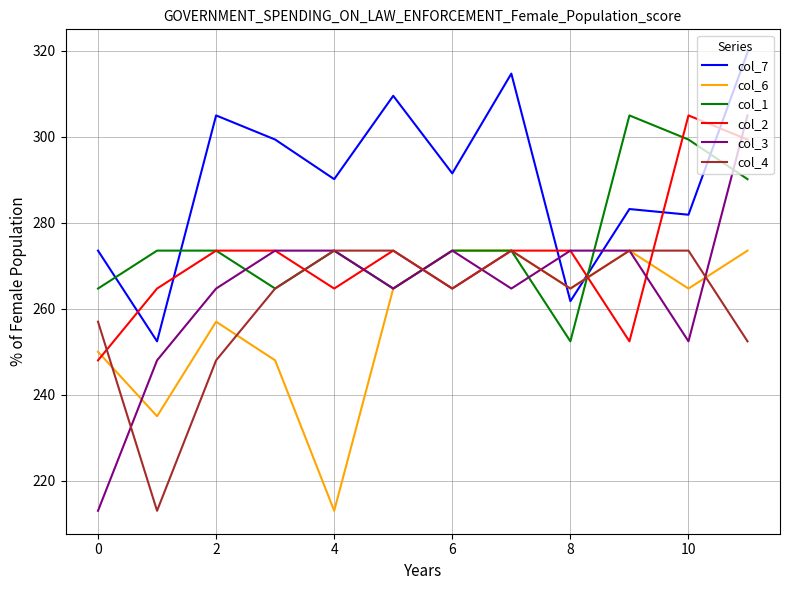

What is the difference between the second highest and minimum values in the col_3 series?

60.5